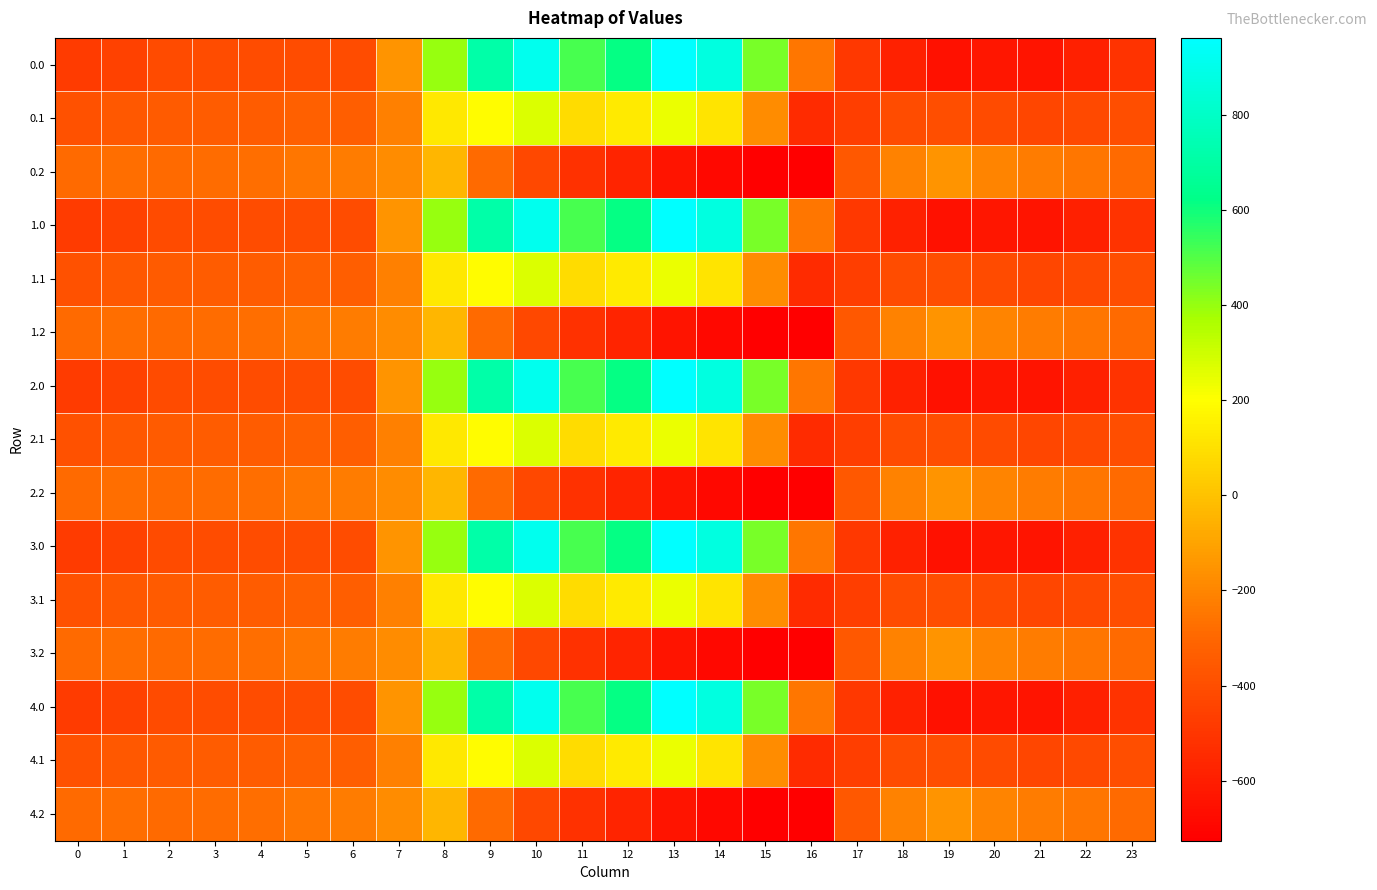

Which category has the highest value across all series?

13